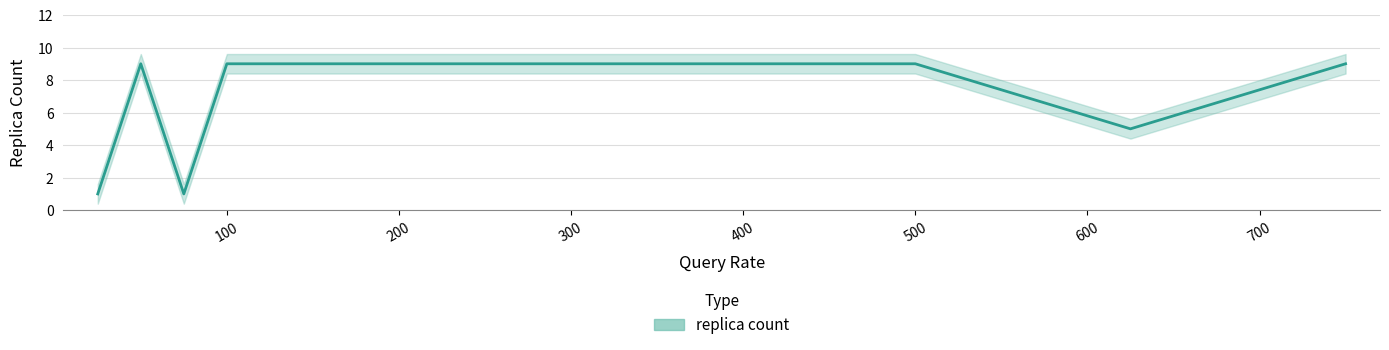

Which has a higher value, 75.0 or 250.0?

250.0